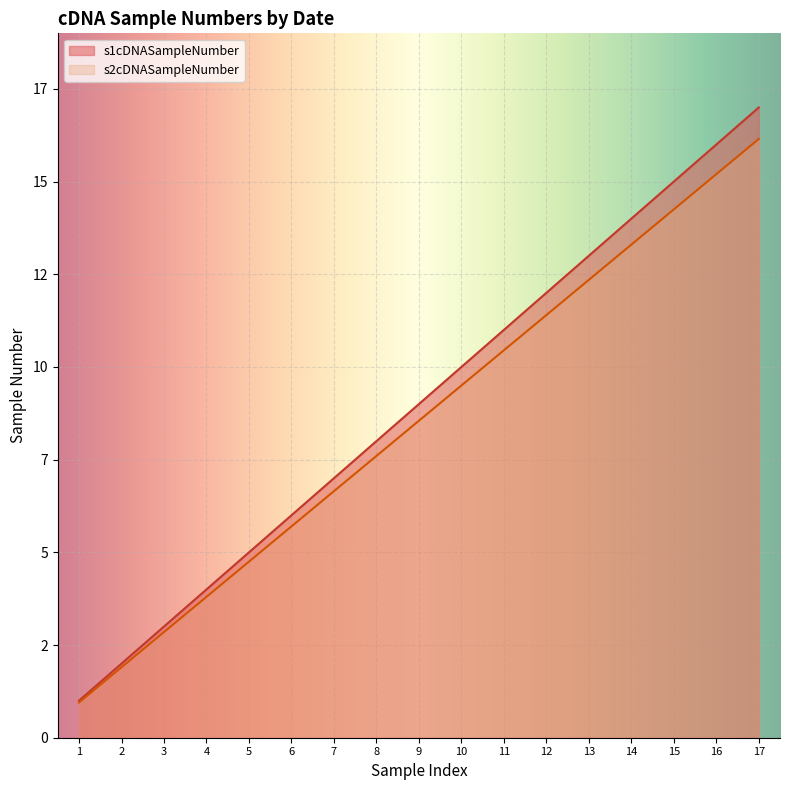

What are all the series names shown in the legend?

s1cDNASampleNumber, s2cDNASampleNumber